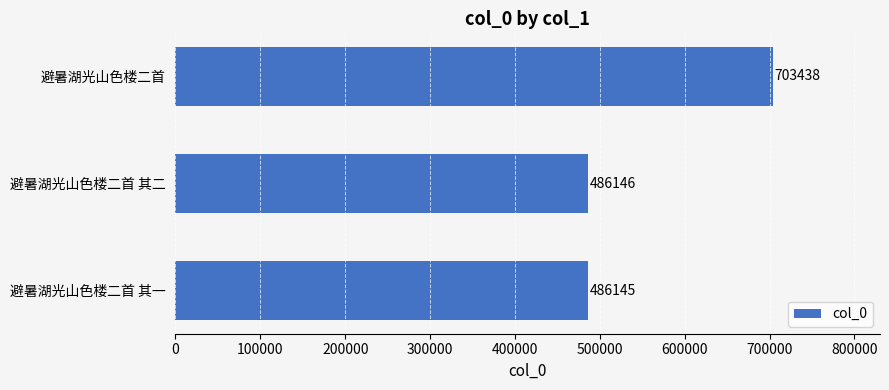

Between 避暑湖光山色楼二首 其一 and 避暑湖光山色楼二首 其二, which is larger?

避暑湖光山色楼二首 其二